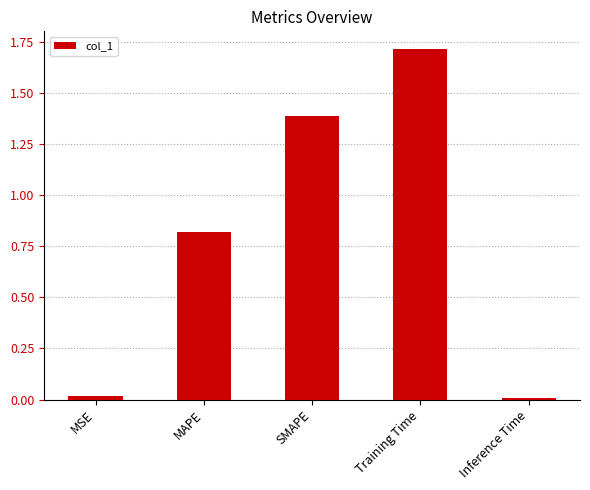

Between Training Time and MAPE, which is larger?

Training Time